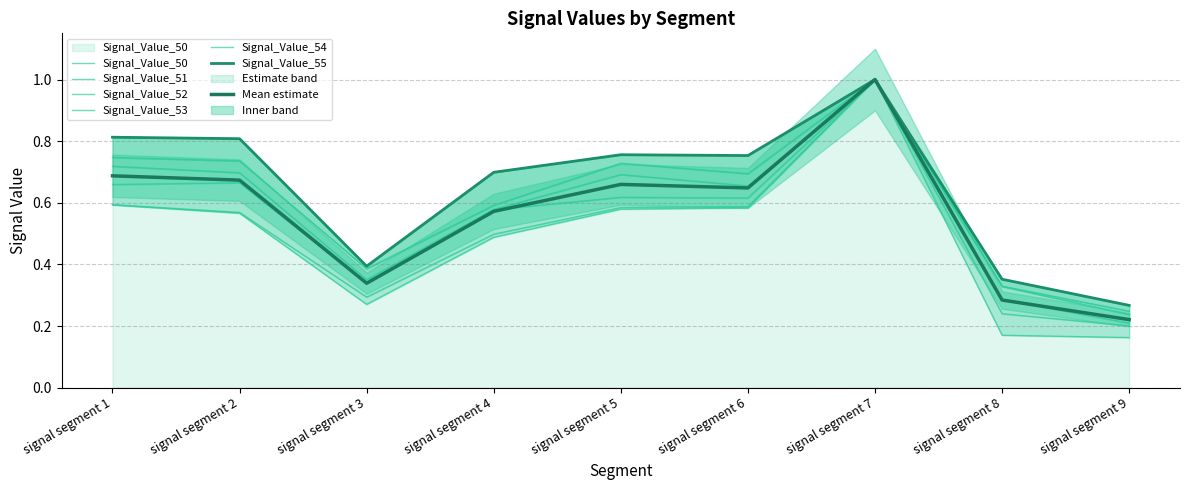

What is the sum of the Signal_Value_55 values at signal segment 9 and signal segment 7?

1.3